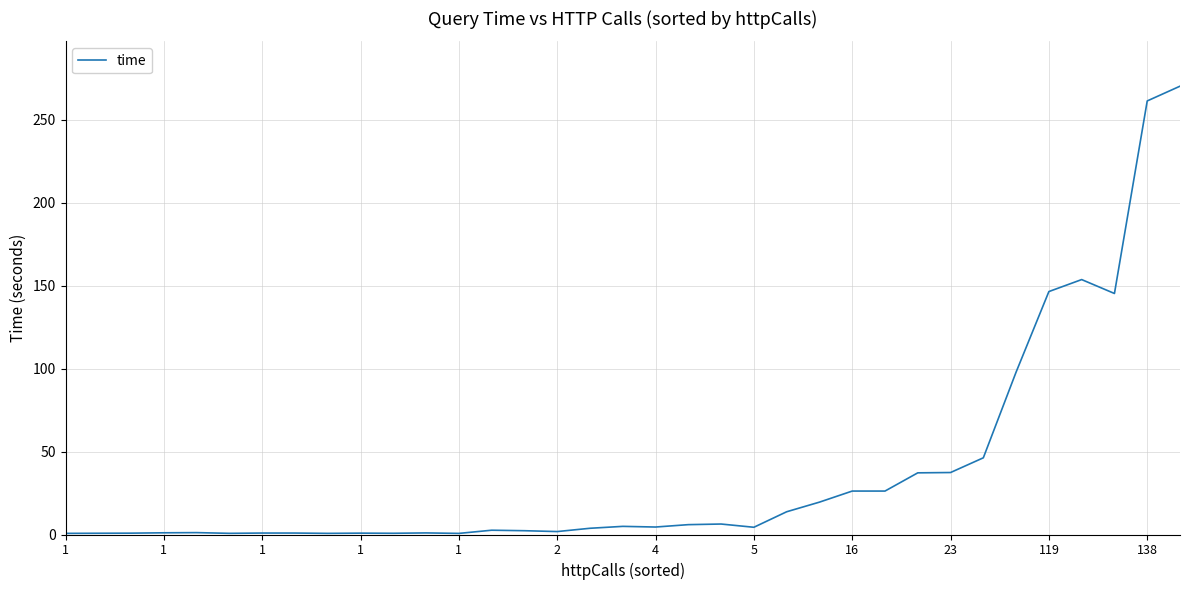

What is the difference between the maximum and minimum values?

269.5